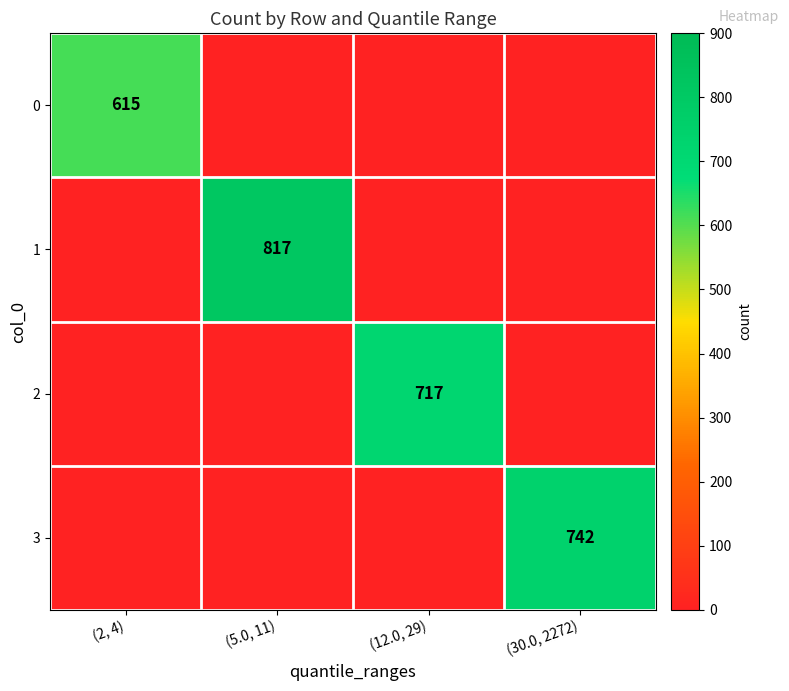

The 0 series shows 877 at (2, 4). True or false?

False